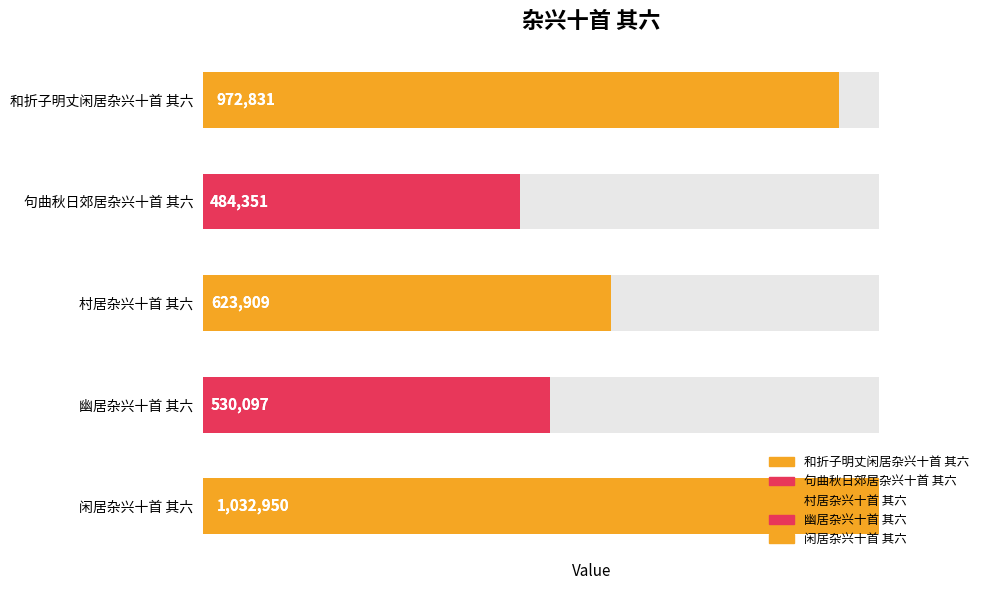

The chart shows a value of 1032950 at 闲居杂兴十首 其六. True or false?

True